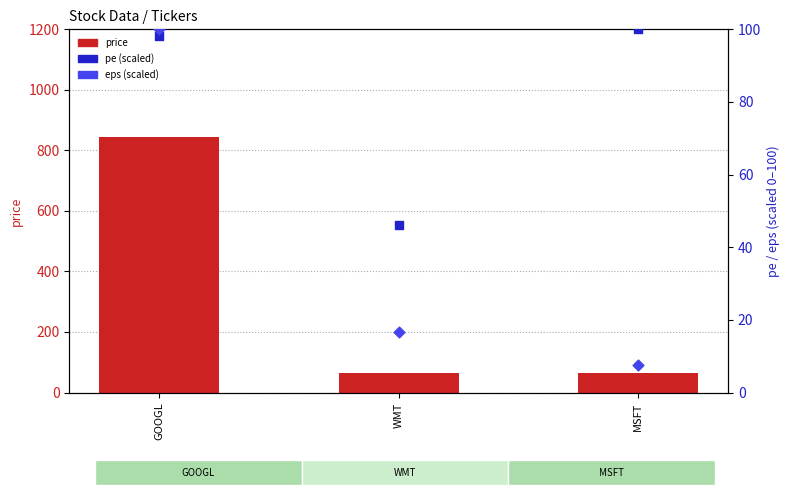

At how many categories does at least one series exceed 702?

1